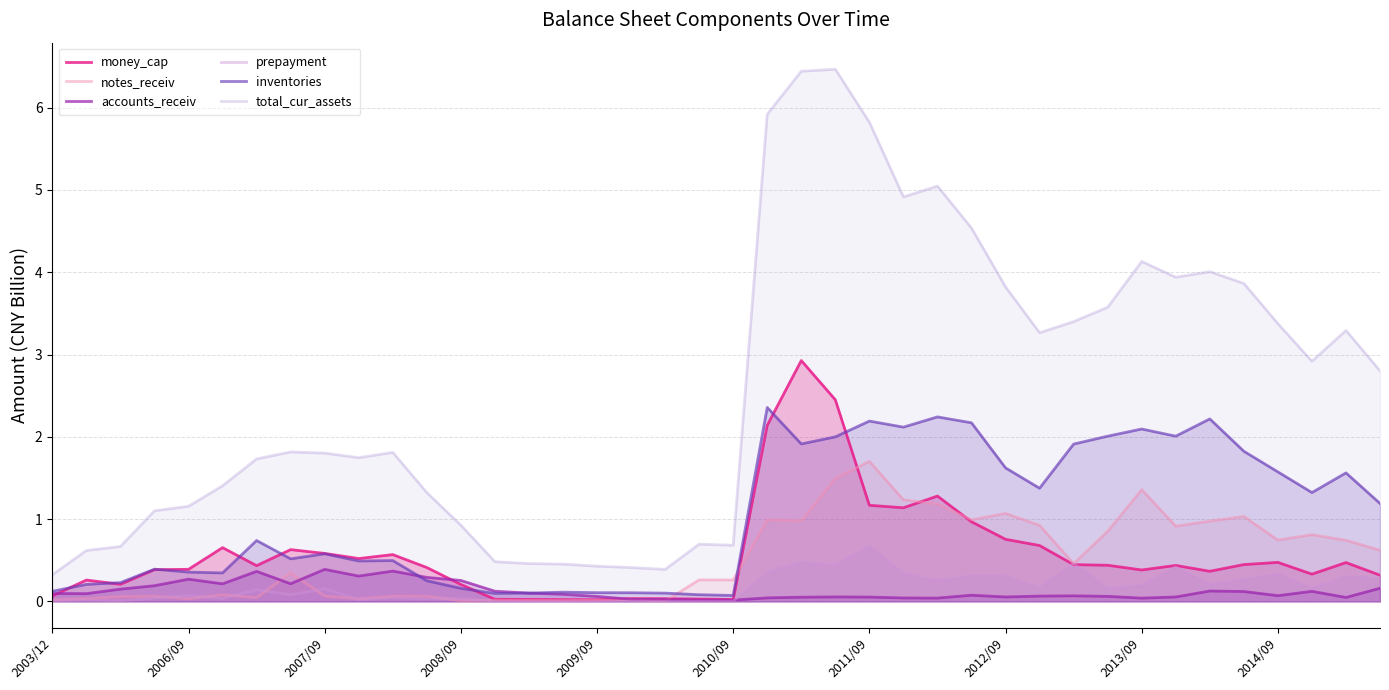

True or false: prepayment and total_cur_assets intersect in this chart.

False